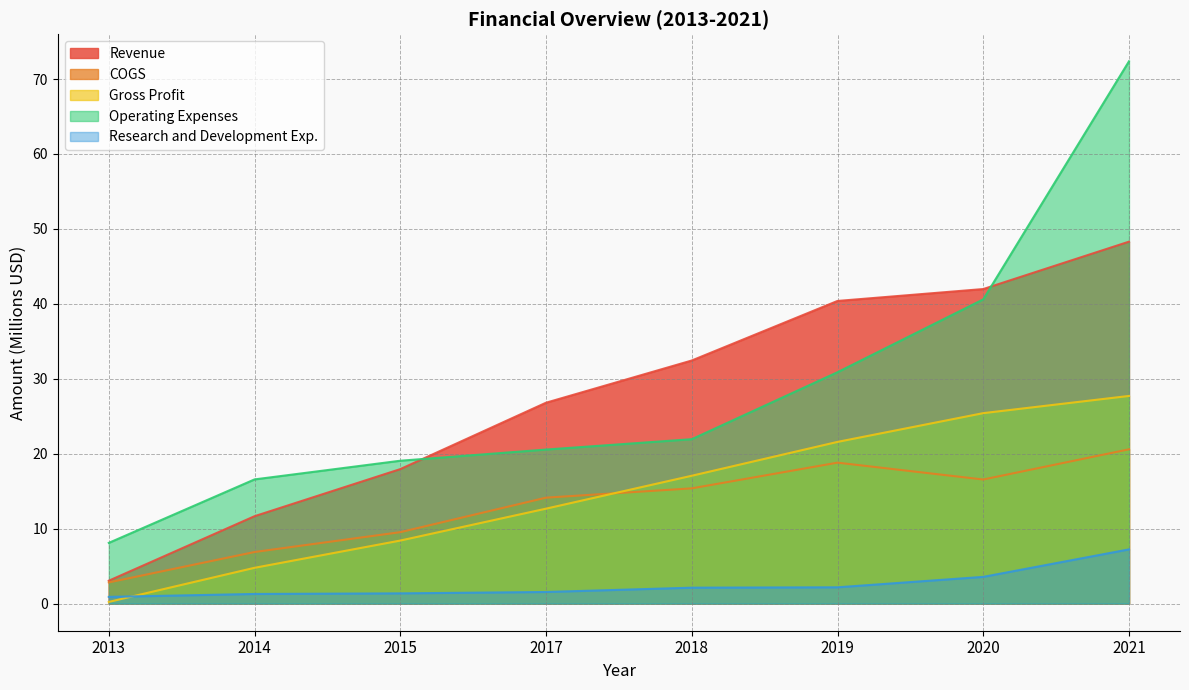

Reading right to left, extract all data points from this chart.

Revenue: 2021=48.3	2020=42.0	2019=40.4	2018=32.4	2017=26.8	2015=17.9	2014=11.7	2013=3.1
COGS: 2021=20.6	2020=16.6	2019=18.8	2018=15.4	2017=14.1	2015=9.5	2014=6.9	2013=2.8
Gross Profit: 2021=27.7	2020=25.4	2019=21.6	2018=17.1	2017=12.7	2015=8.4	2014=4.8	2013=0.2
Operating Expenses: 2021=72.4	2020=40.6	2019=30.9	2018=21.9	2017=20.6	2015=19.1	2014=16.6	2013=8.1
Research and Development Exp.: 2021=7.2	2020=3.6	2019=2.2	2018=2.1	2017=1.6	2015=1.4	2014=1.3	2013=0.9